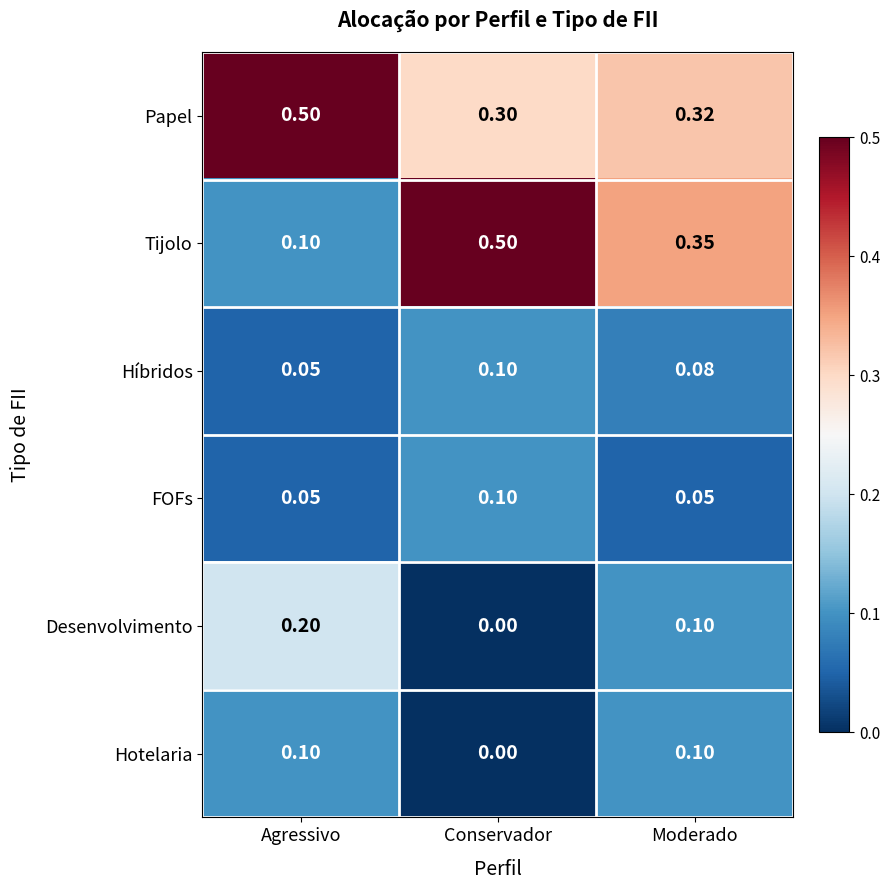

How many data points in Hotelaria are above 0?

2